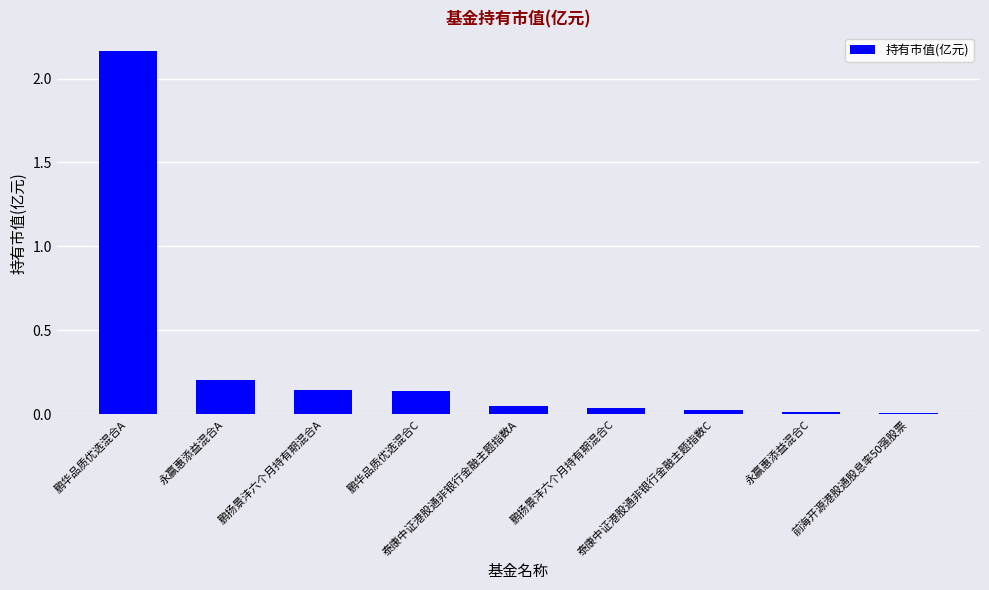

What is the sum of the values at 永赢惠添益混合A and 永赢惠添益混合C?

0.2